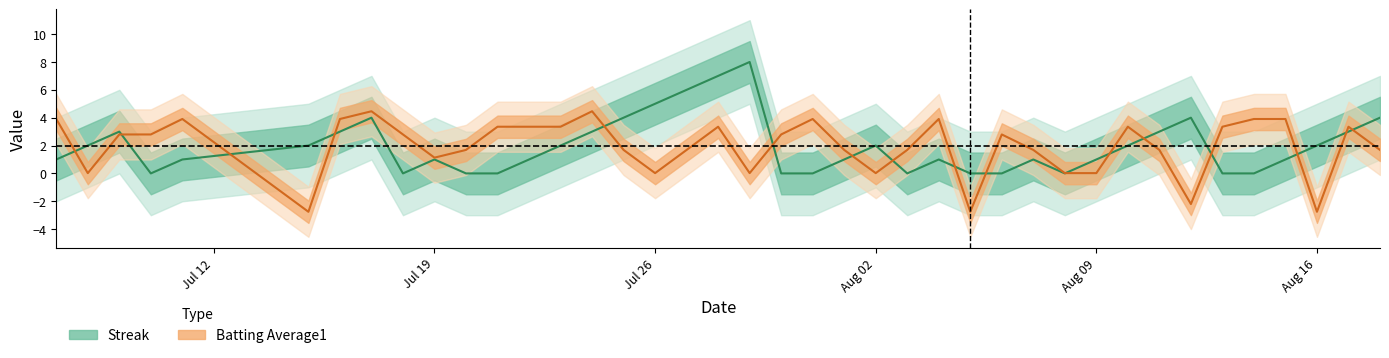

The Streak series shows 2.0 at Aug 16. True or false?

True